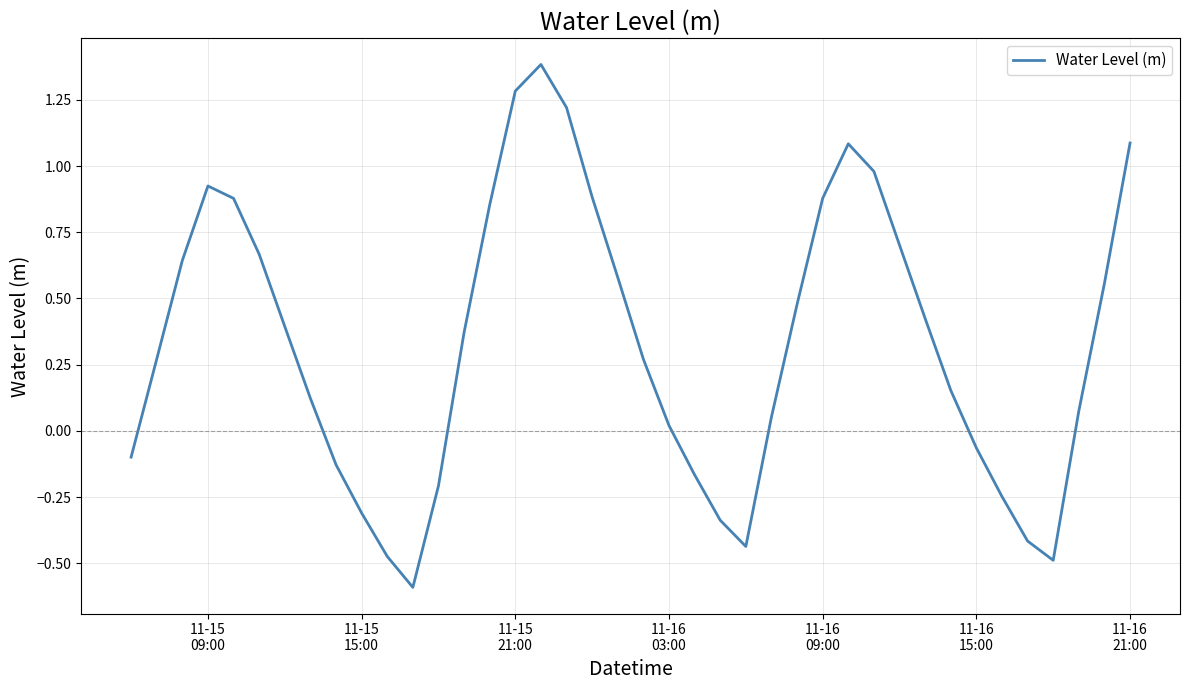

What is the minimum value shown in the chart?

-0.6